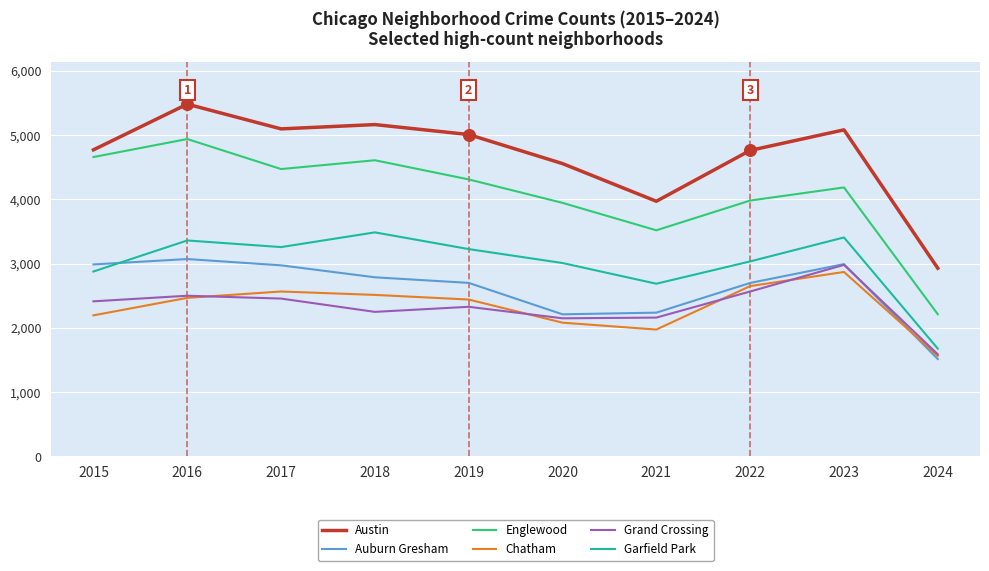

At how many categories does at least one series exceed 3130?

9